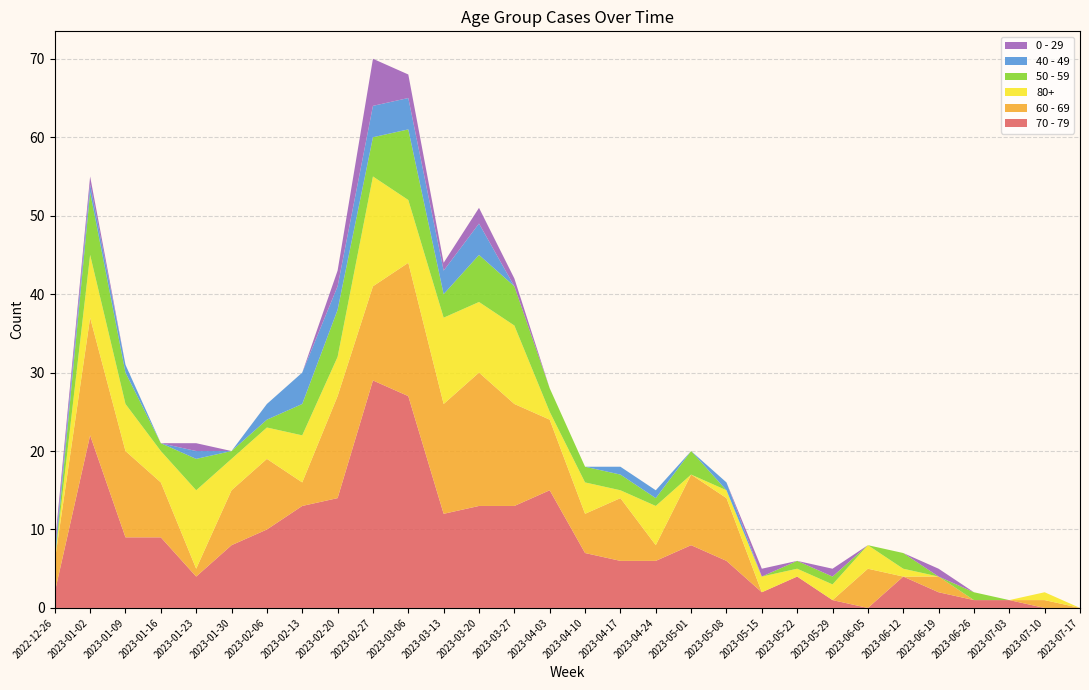

Reading left to right, transcribe all the data shown in this chart.

70 - 79: 2	22	9	9	4	8	10	13	14	29	27	12	13	13	15	7	6	6	8	6	2	4	1	0	4	2	1	1	0	0
60 - 69: 4	15	11	7	1	7	9	3	13	12	17	14	17	13	9	5	8	2	9	8	0	0	0	5	0	2	0	0	1	0
80+: 0	8	6	4	10	4	4	6	5	14	8	11	9	10	1	4	1	5	0	1	2	1	2	3	1	0	0	0	1	0
50 - 59: 0	8	4	1	4	1	1	4	6	5	9	3	6	5	3	2	2	1	3	0	0	1	1	0	2	0	1	0	0	0
40 - 49: 1	1	1	0	1	0	2	4	3	4	4	3	4	0	0	0	1	1	0	1	0	0	0	0	0	0	0	0	0	0
0 - 29: 1	1	0	0	1	0	0	0	2	6	3	1	2	1	0	0	0	0	0	0	1	0	1	0	0	1	0	0	0	0